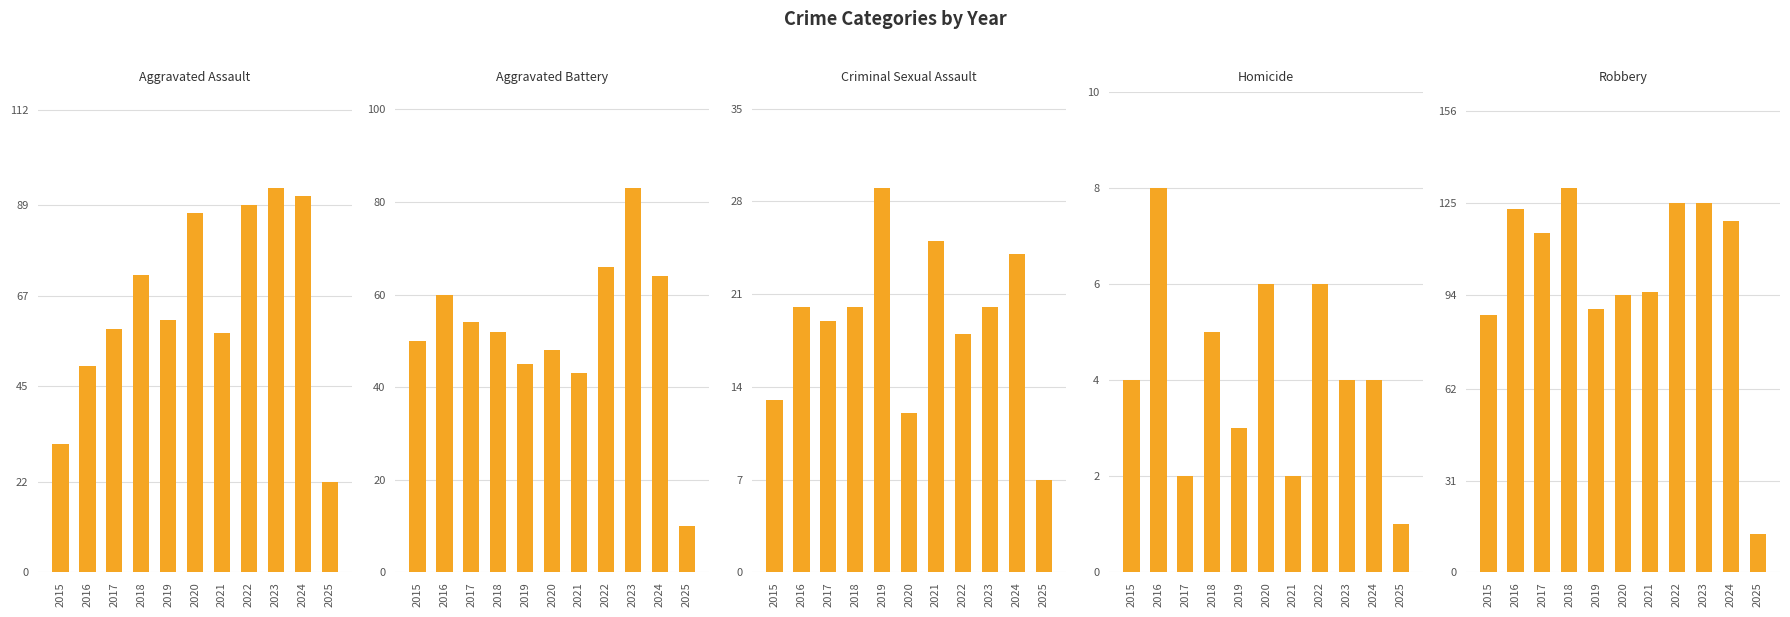

What is the difference between the highest and lowest values at 2018?

125